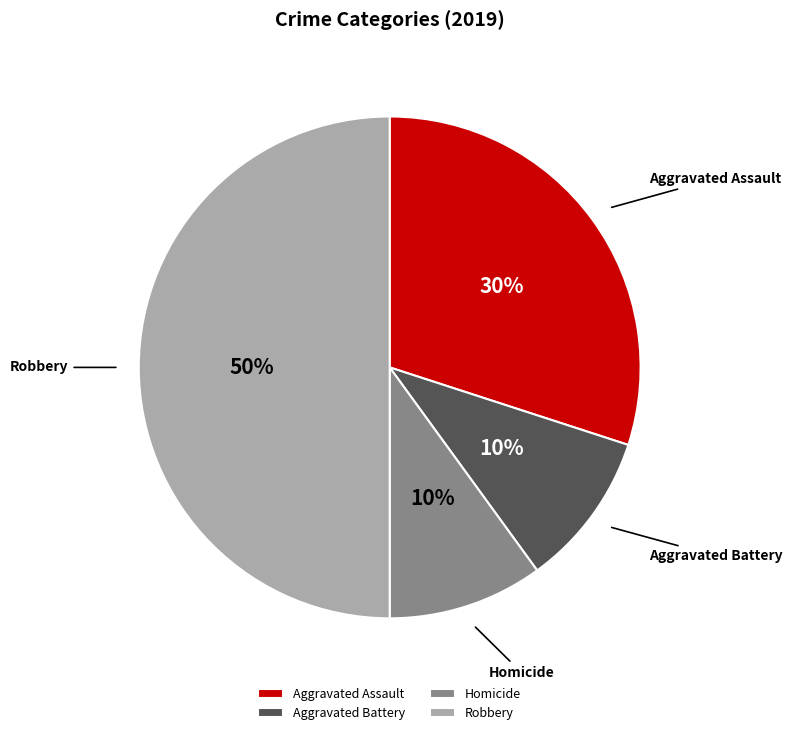

Count the number of slices in the pie.

4